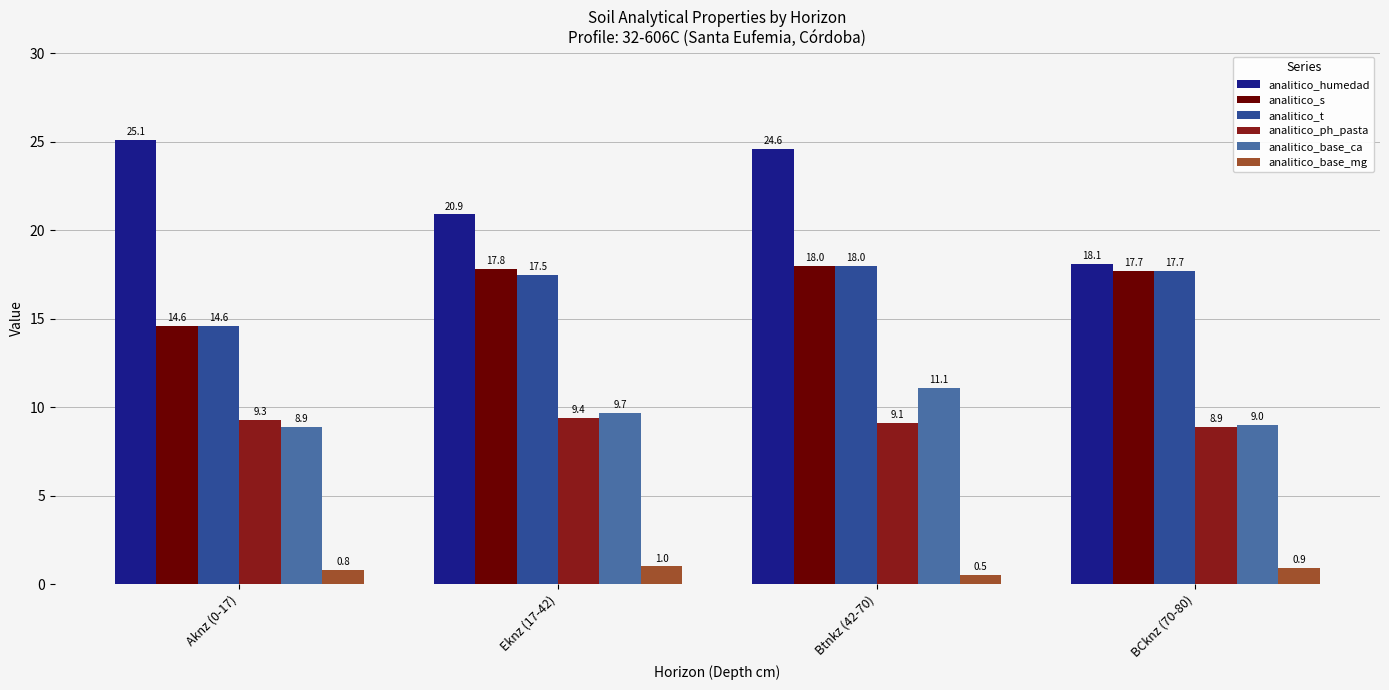

What is the spread (max minus min) of values at BCknz (70-80)?

17.2